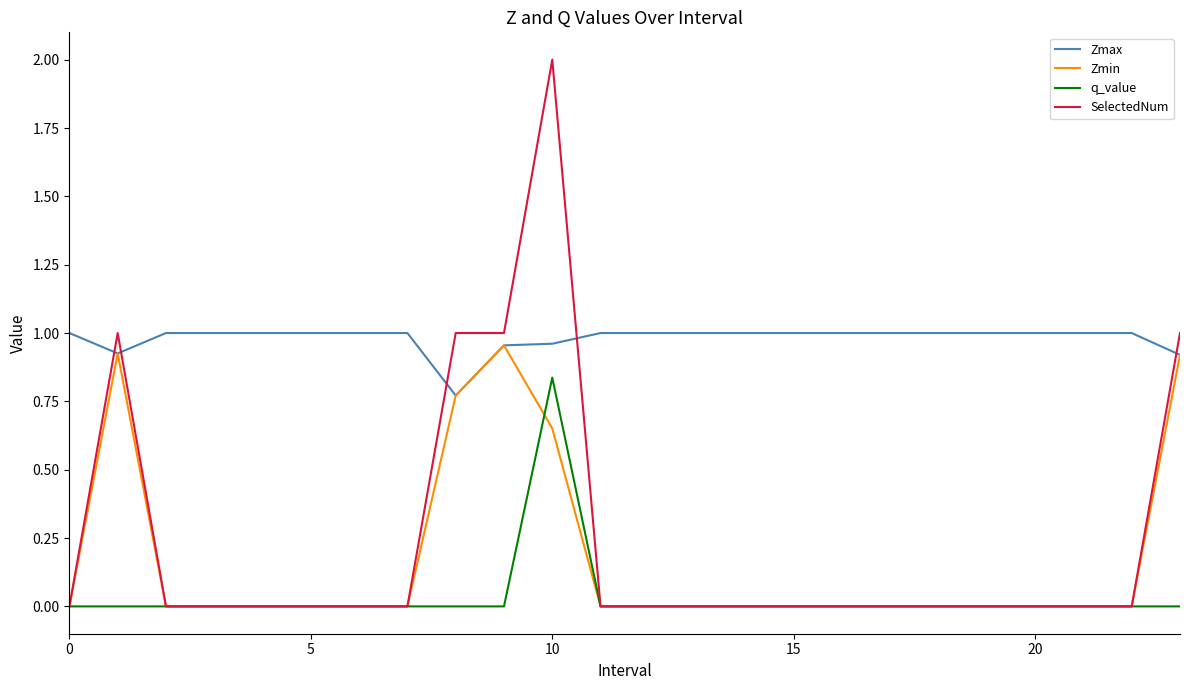

Does the chart display data point markers on the line(s)?

No